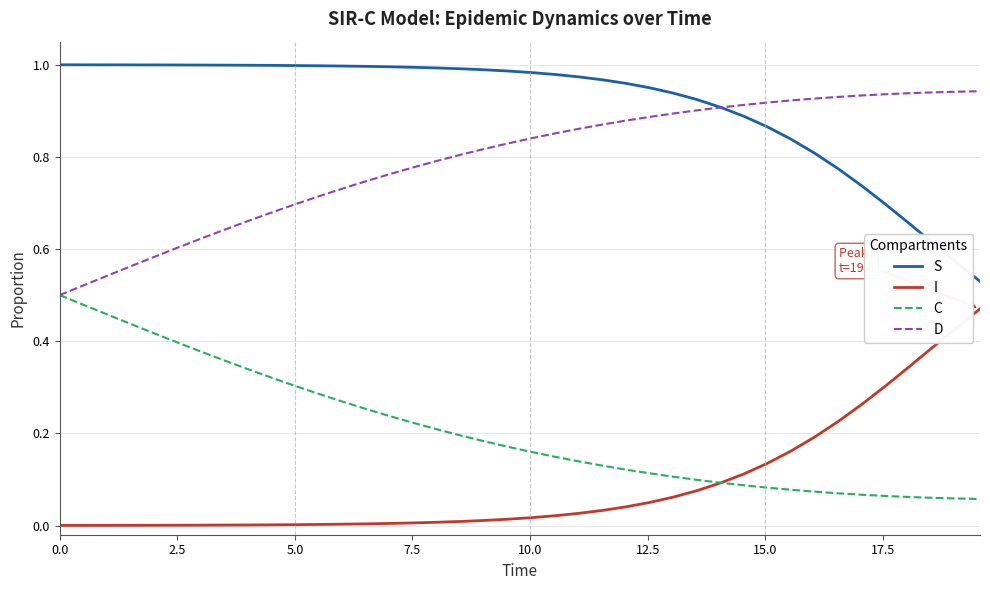

True or false: D and I cross at least once.

False